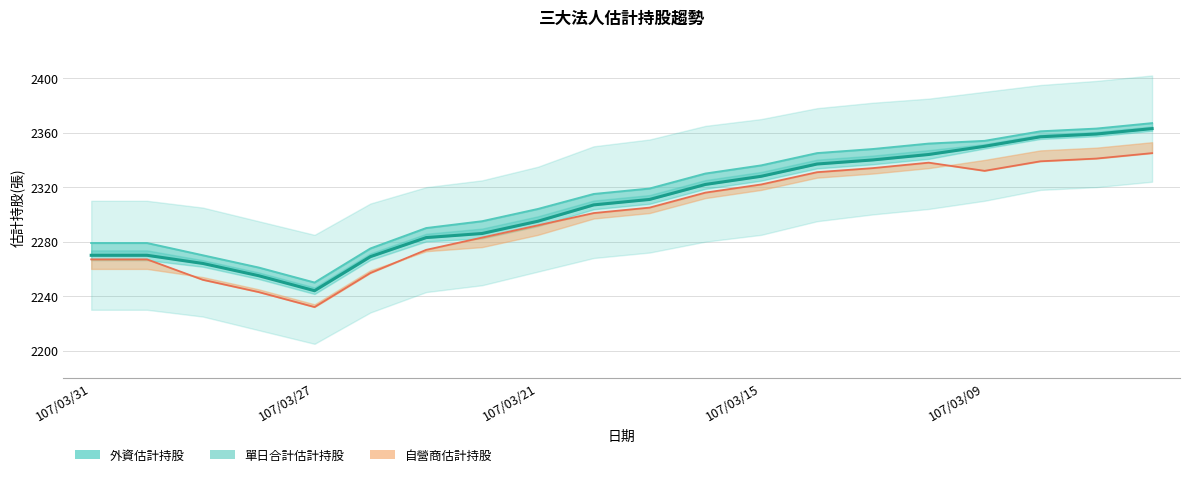

The chart shows a value of 2337 at 13. True or false?

True